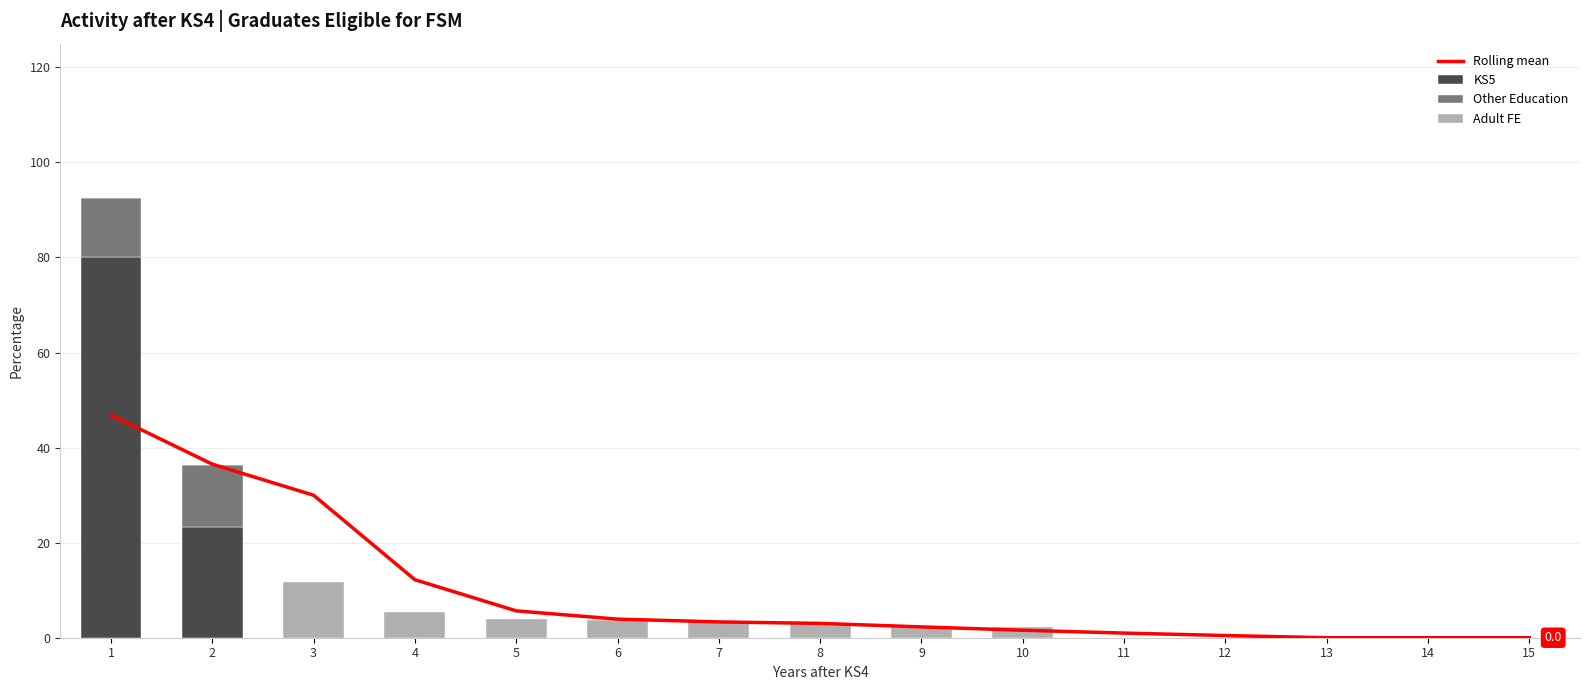

Reading right to left, extract all data points from this chart.

Rolling mean: 0.0	0.0	0.0	0.5	1.0	1.6	2.3	3.0	3.3	3.9	5.7	12.2	30.0	36.5	46.9
KS5: 0.0	0.0	0.0	0.0	0.0	0.0	0.0	0.0	0.0	0.0	0.0	0.0	0.0	23.3	80.1
Other Education: 0.0	0.0	0.0	0.0	0.0	0.0	0.0	0.0	0.0	0.0	0.0	0.0	0.0	13.0	12.4
Adult FE: 0.0	0.0	0.0	0.0	0.0	2.3	2.6	3.0	3.5	3.7	3.8	5.5	11.7	0.0	0.0